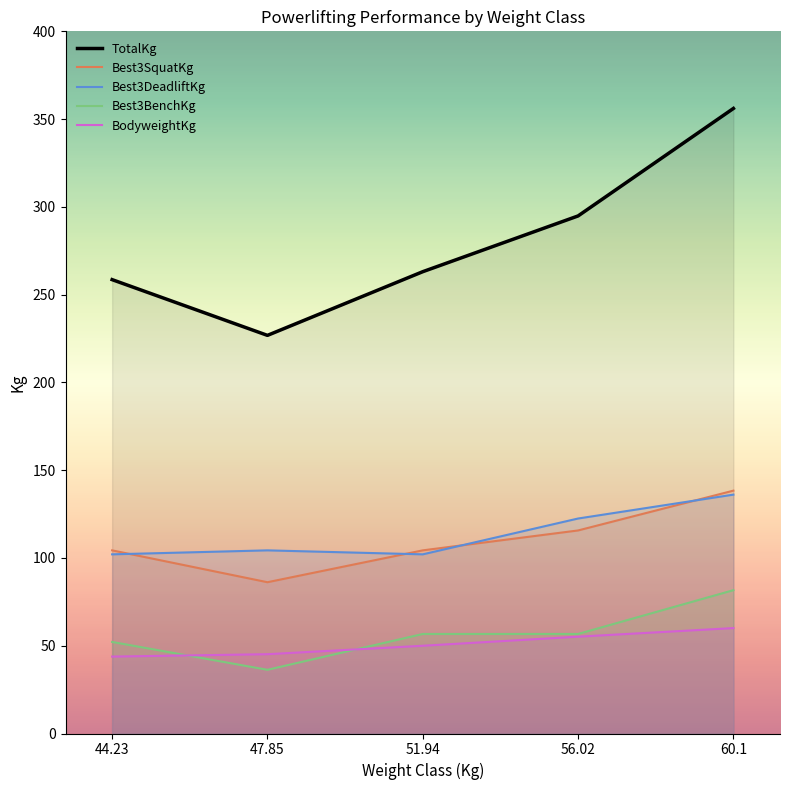

Reading left to right, what are all the values shown in this chart?

TotalKg: 258.6	226.8	263.1	294.8	356.1
Best3SquatKg: 104.3	86.2	104.3	115.7	138.3
Best3DeadliftKg: 102.1	104.3	102.1	122.5	136.1
Best3BenchKg: 52.2	36.3	56.7	56.7	81.7
BodyweightKg: 43.8	45.2	50.0	55.2	60.1